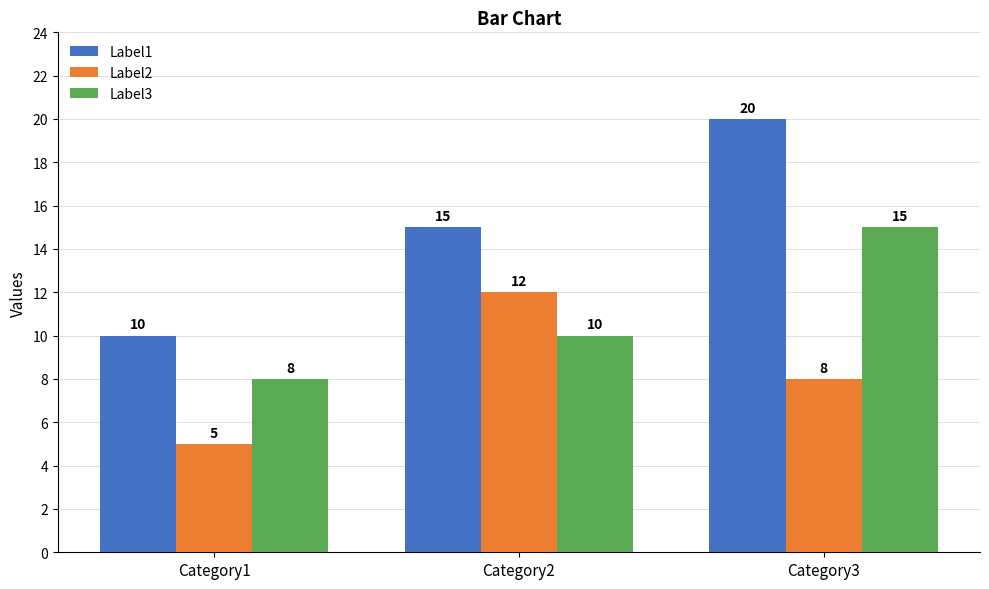

What is the maximum value shown in the chart?

20